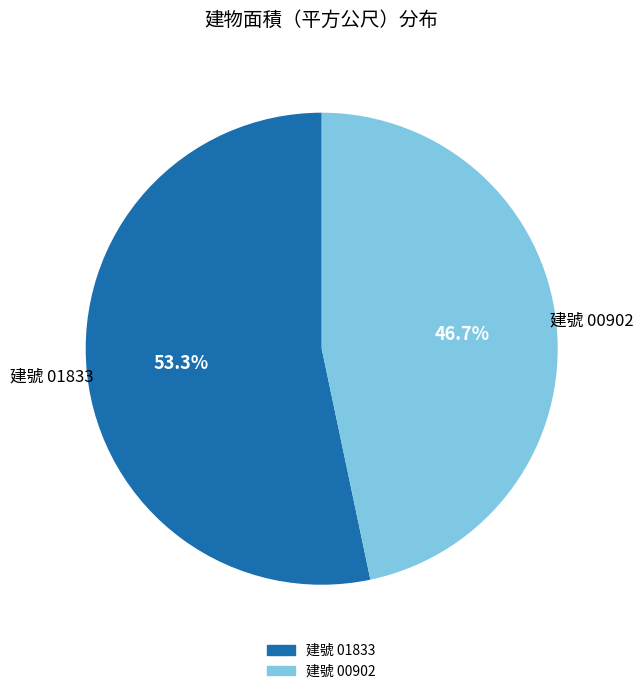

Does any single category account for the majority?

Yes